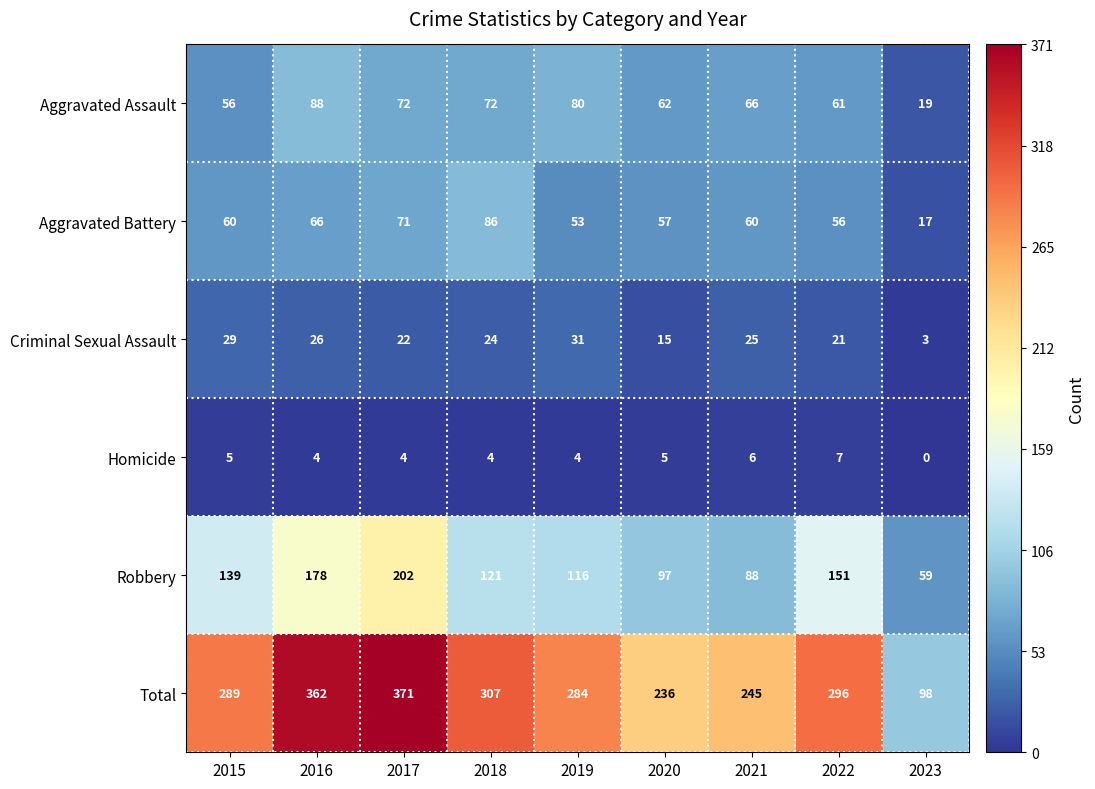

The Robbery series shows 68 at 2019. True or false?

False